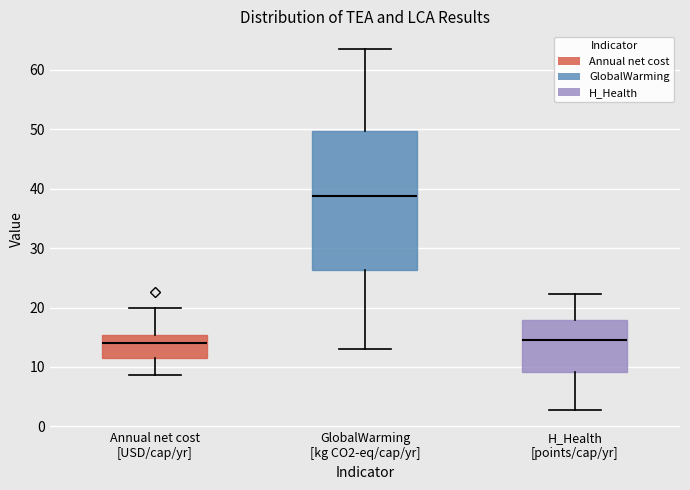

Reading left to right, read every box against the y-axis: the position of its median line, the range the box covers, and the ends of its whiskers. The values are not printed on the chart, so give them approximately, as read against the axis.

Annual net cost [USD/cap/yr]: median 14, box 11 to 15, whiskers 9 to 20
GlobalWarming [kg CO2-eq/cap/yr]: median 39, box 26 to 50, whiskers 13 to 63
H_Health [points/cap/yr]: median 15, box 9 to 18, whiskers 3 to 22